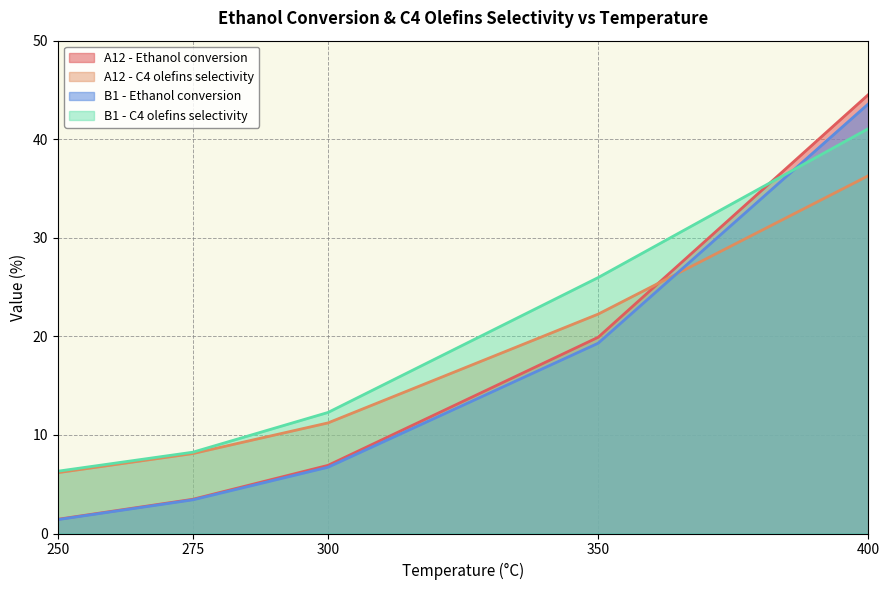

Is it true that B1 - Ethanol conversion equals 43.6 at 400?

True